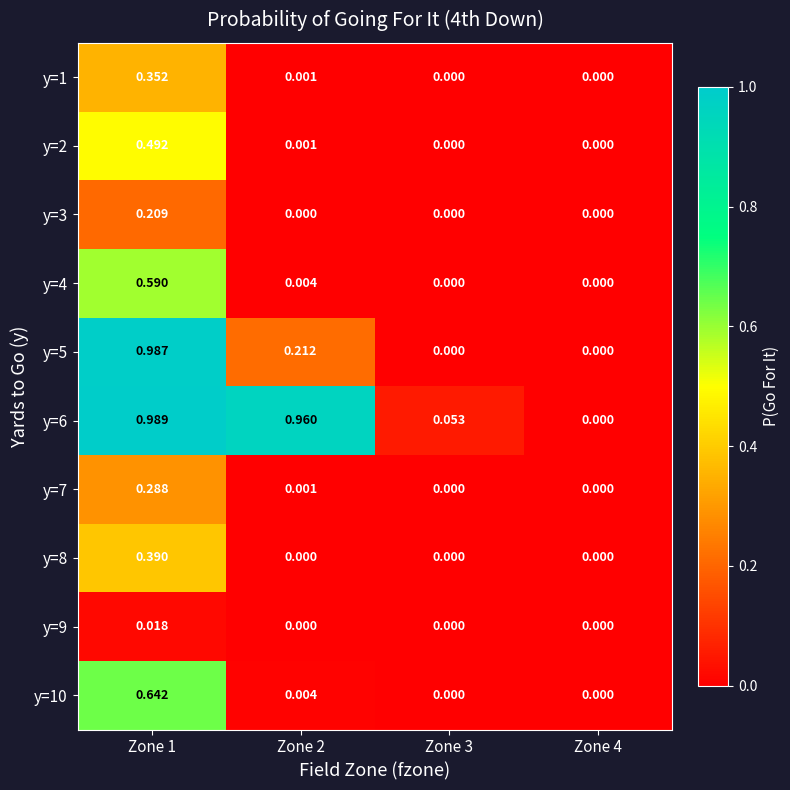

Which series has the widest spread of values?

y=6